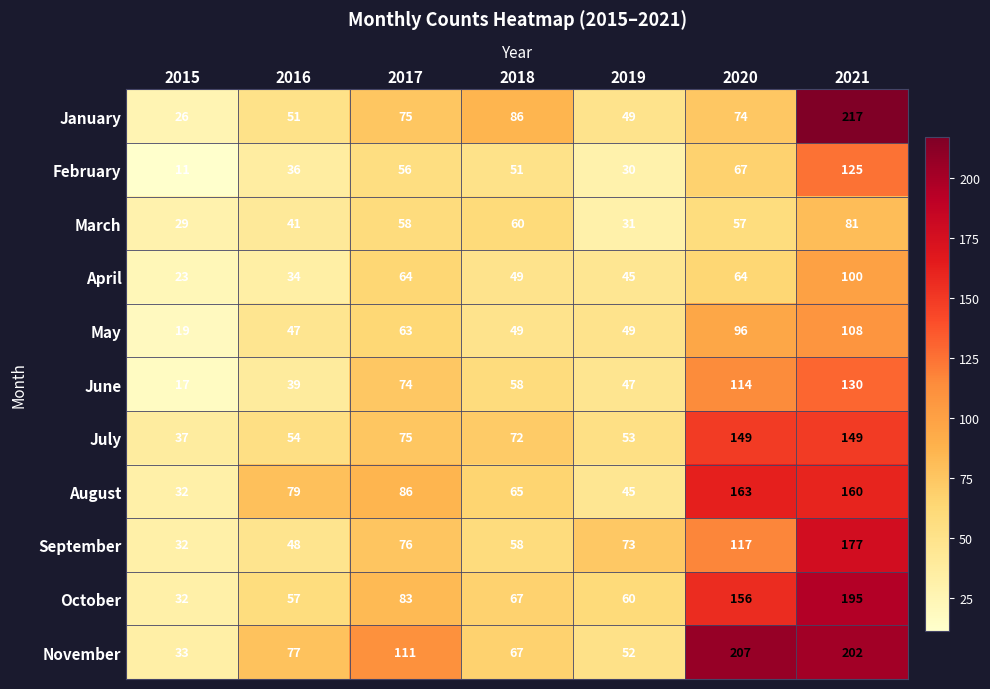

List the series in order of their peak value, highest first.

January, November, October, September, August, July, June, February, May, April, March